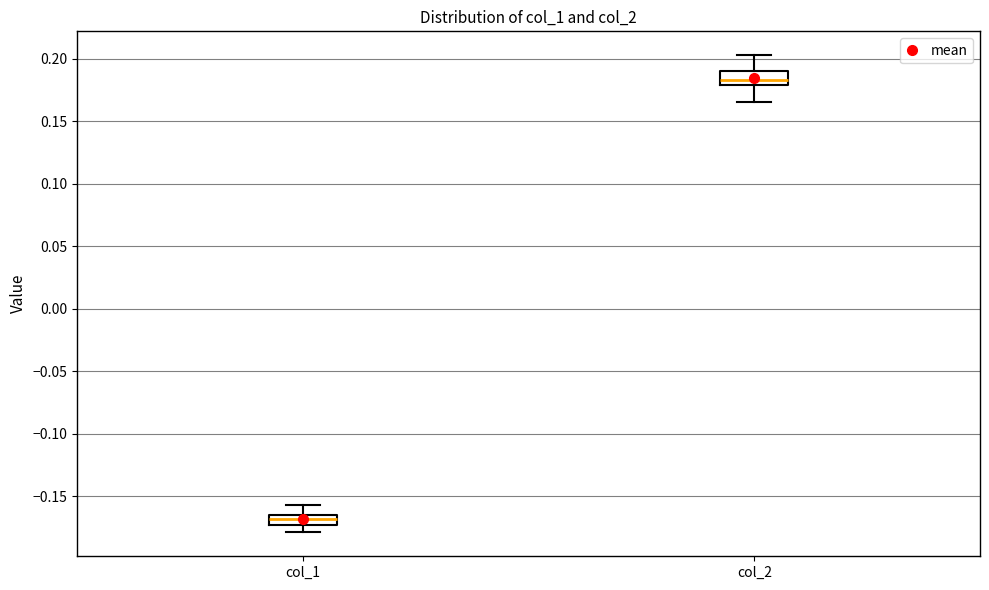

Which box's median line is the lowest?

col_1